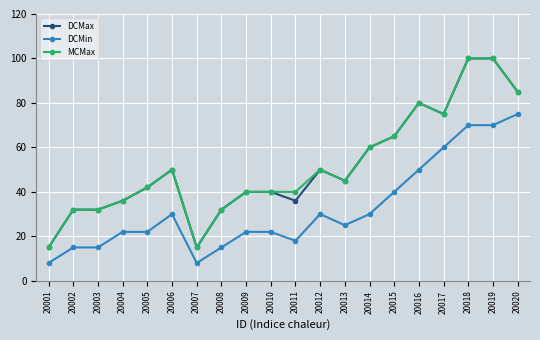

Between 20011 and 20014, which series saw the biggest shift?

DCMax